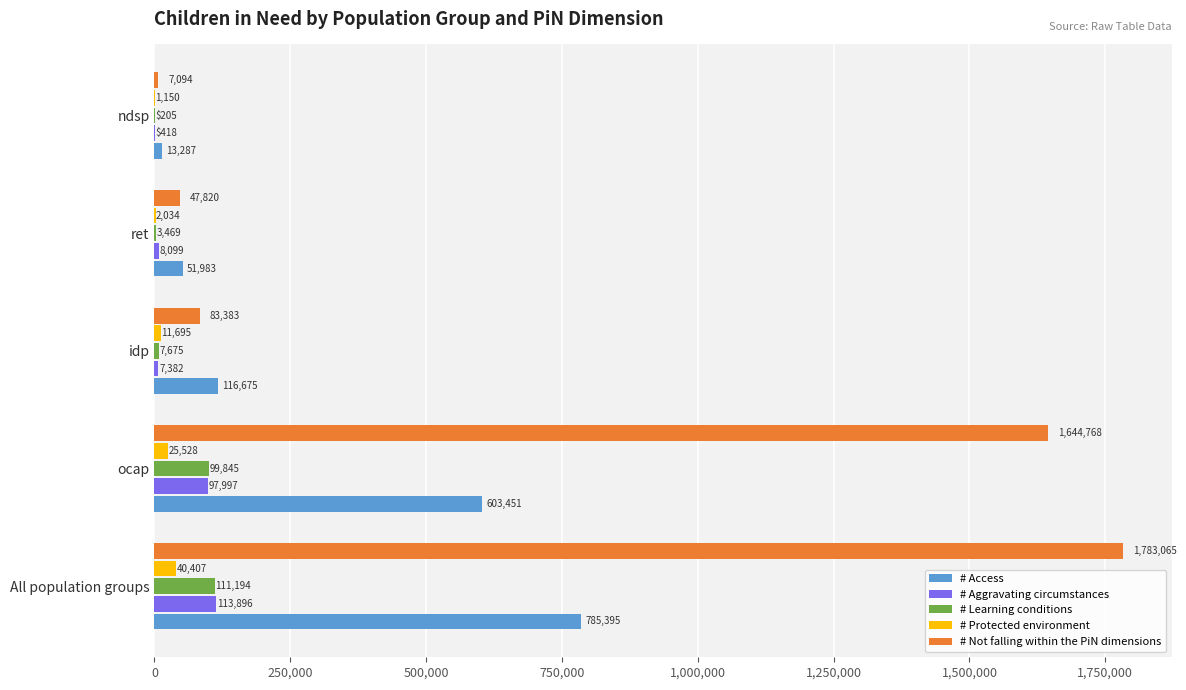

Between ret and ndsp, which series saw the biggest shift?

# Not falling within the PiN dimensions